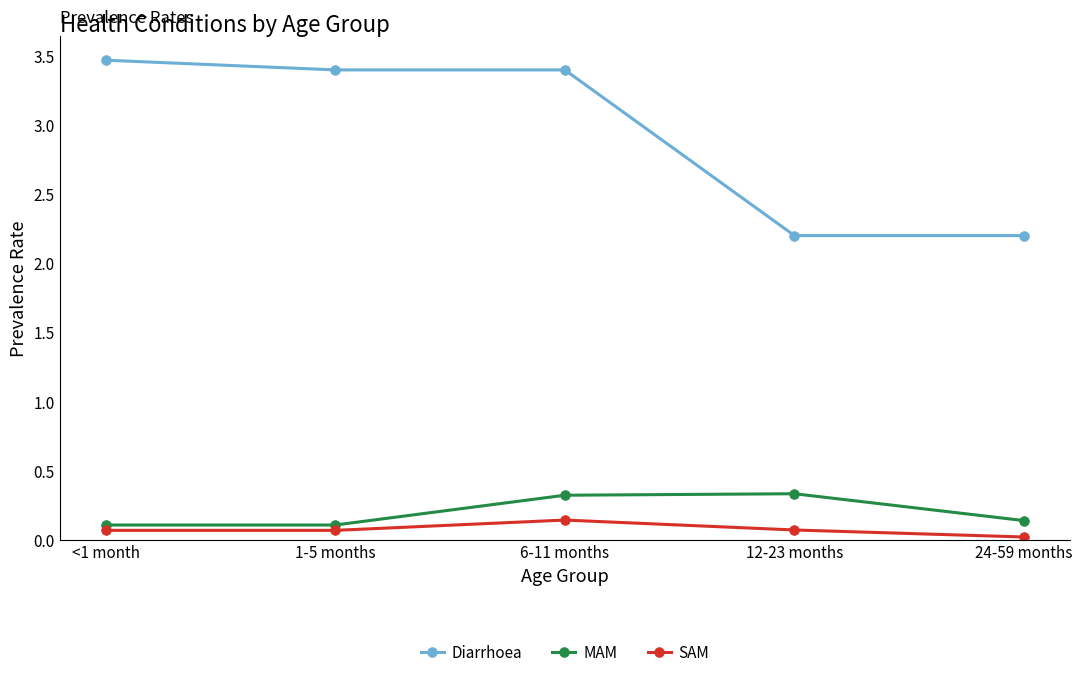

At which category does the chart reach its peak across all series?

<1 month